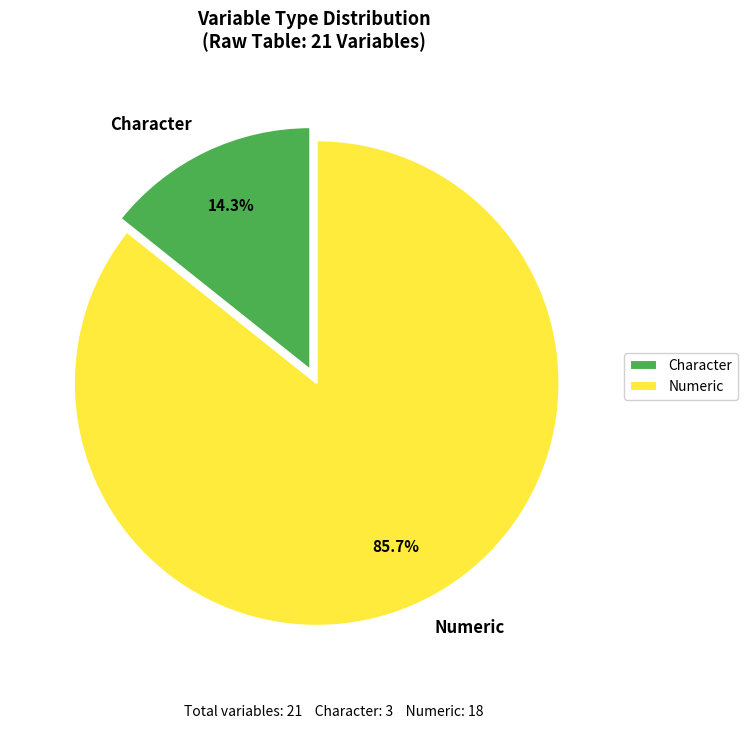

Which slice is the largest?

Numeric